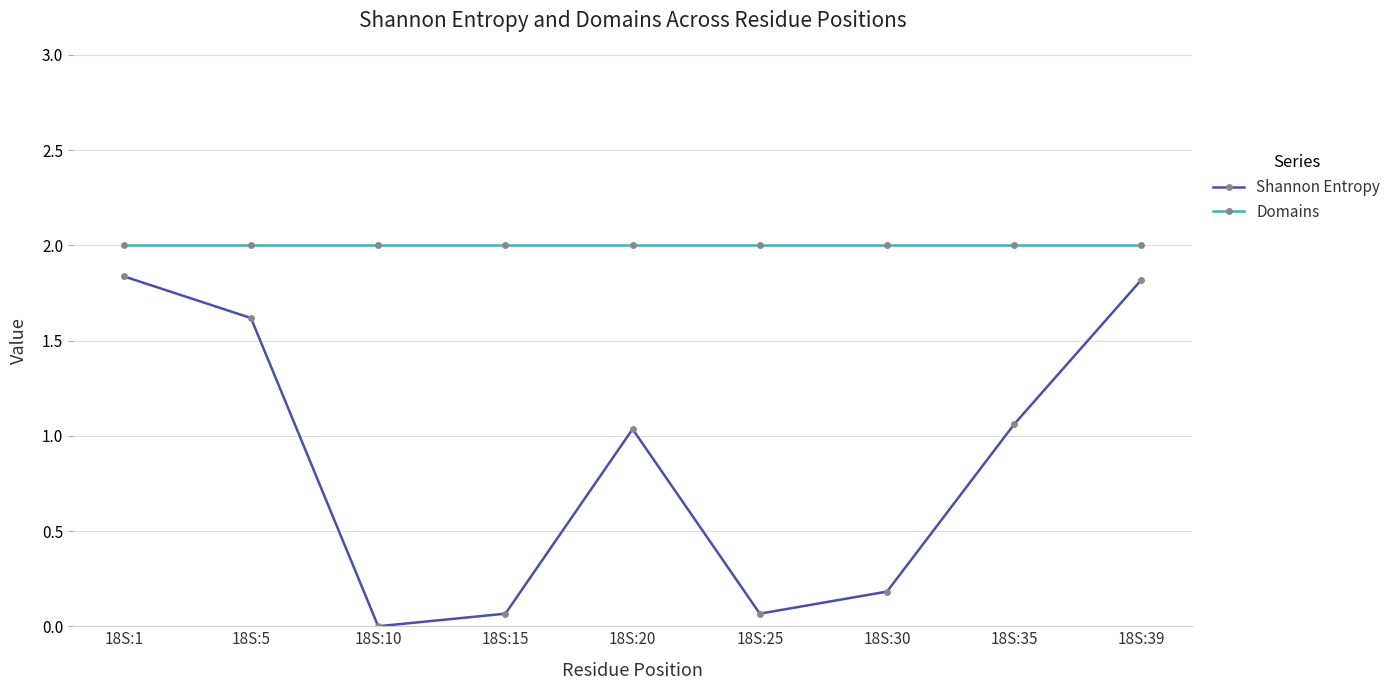

Is it true that Domains equals 2.0 at 18S:1?

True